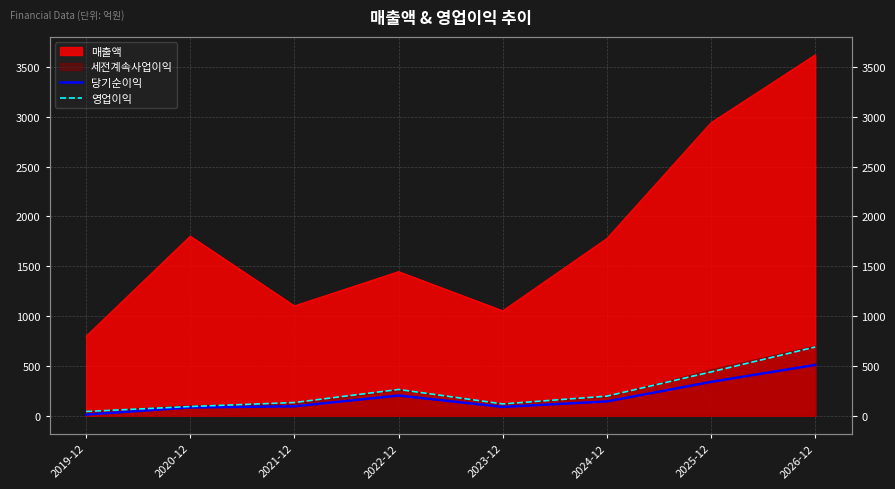

What is the maximum value for 당기순이익?

510